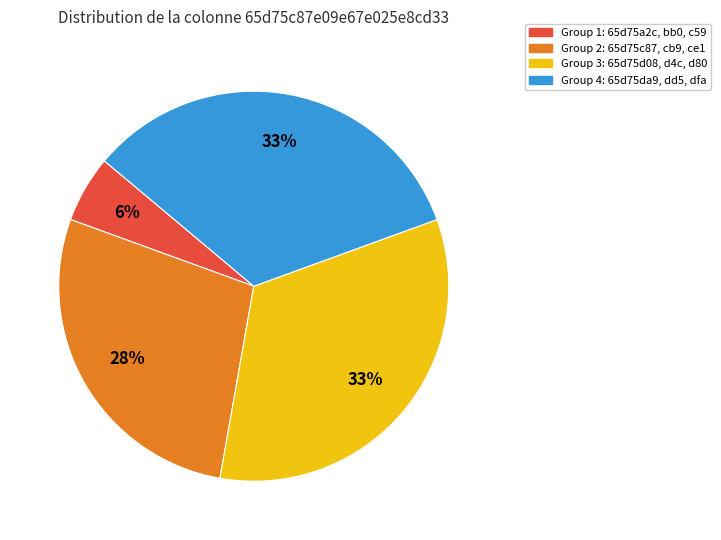

To the nearest percent, what is the average slice percentage?

25%